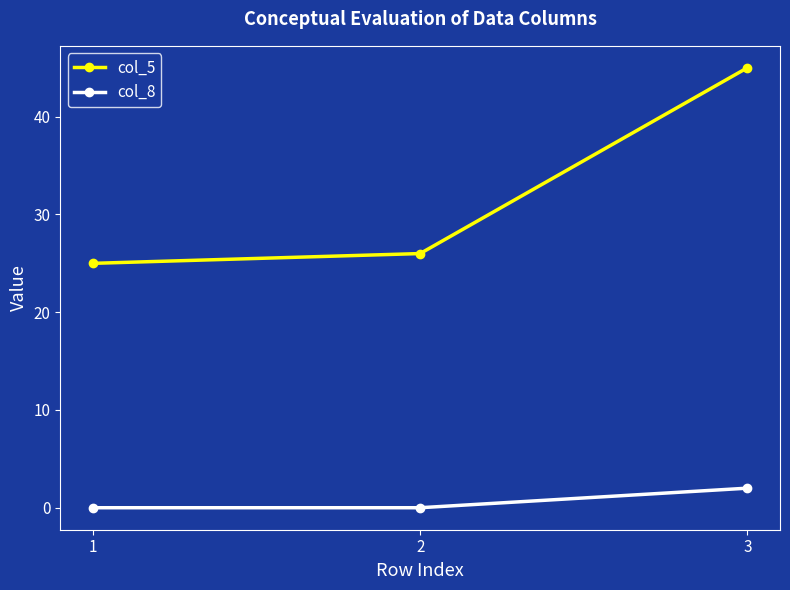

What is the approximate value of col_5 at 2, to the nearest 10?

30